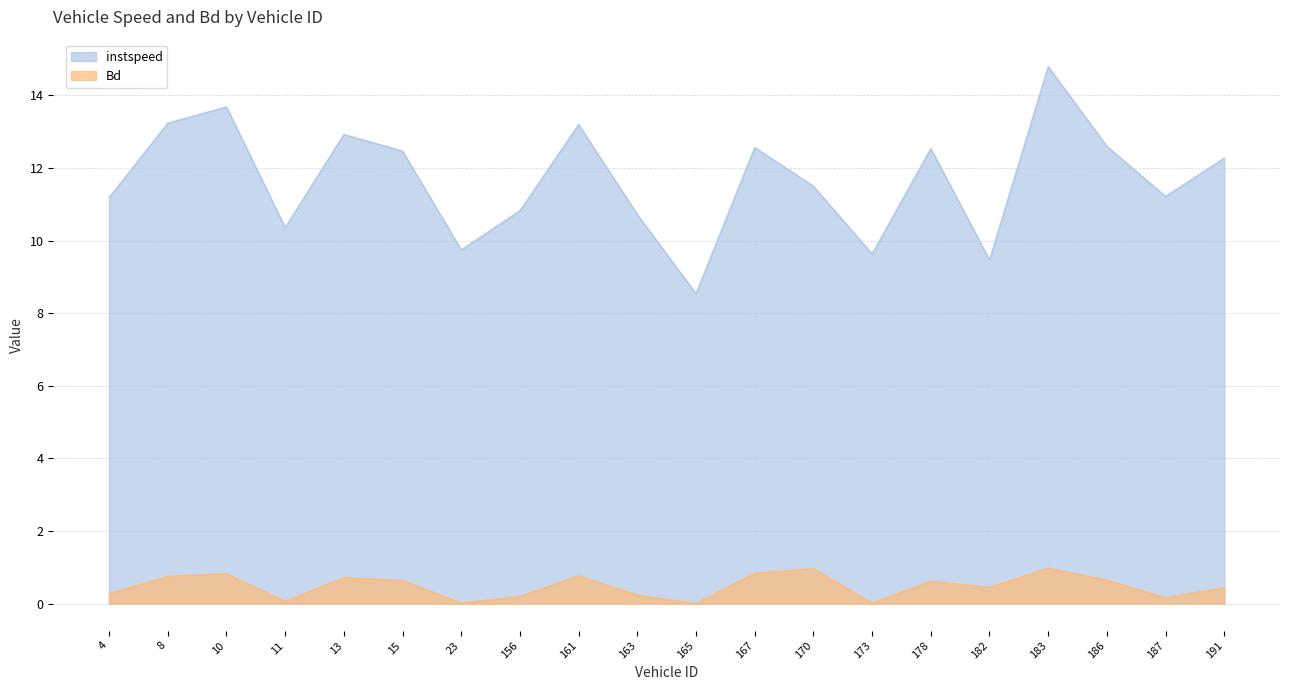

Reading left to right, transcribe all the data shown in this chart.

instspeed: 4.0=11.2	8.0=13.2	10.0=13.7	11.0=10.4	13.0=12.9	15.0=12.5	23.0=9.7	156.0=10.8	161.0=13.2	163.0=10.7	165.0=8.5	167.0=12.6	170.0=11.5	173.0=9.6	178.0=12.5	182.0=9.5	183.0=14.8	186.0=12.6	187.0=11.2	191.0=12.3
Bd: 4.0=0.3	8.0=0.8	10.0=0.8	11.0=0.1	13.0=0.7	15.0=0.6	23.0=0.0	156.0=0.2	161.0=0.8	163.0=0.2	165.0=0.0	167.0=0.8	170.0=1.0	173.0=0.0	178.0=0.6	182.0=0.5	183.0=1.0	186.0=0.7	187.0=0.2	191.0=0.4